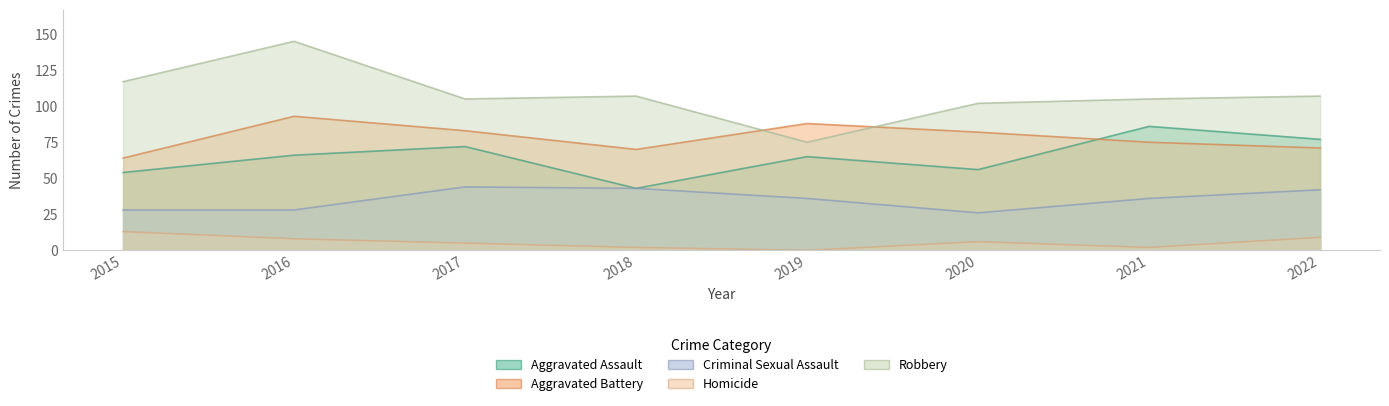

What is the total value across all series at 2020?

272